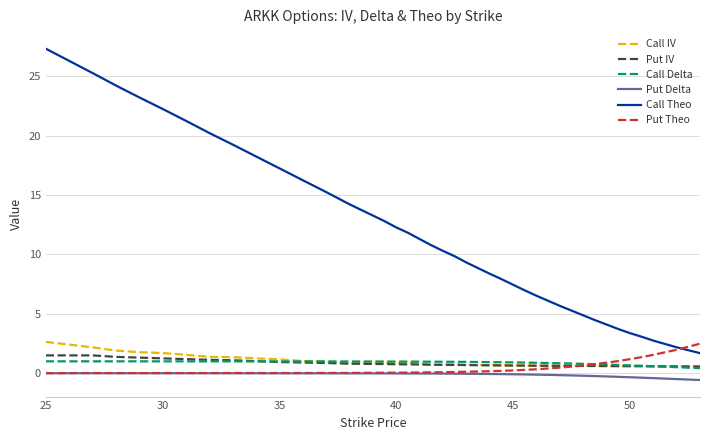

Which series has the largest total across all categories?

Call Theo